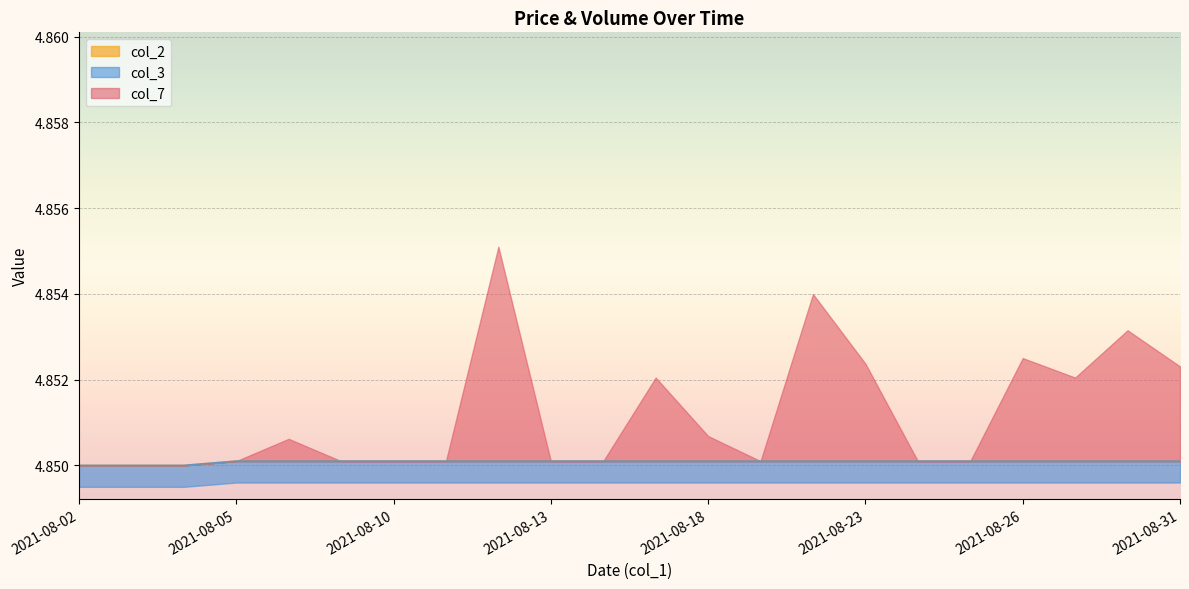

True or false: col_2 and col_3 intersect in this chart.

False